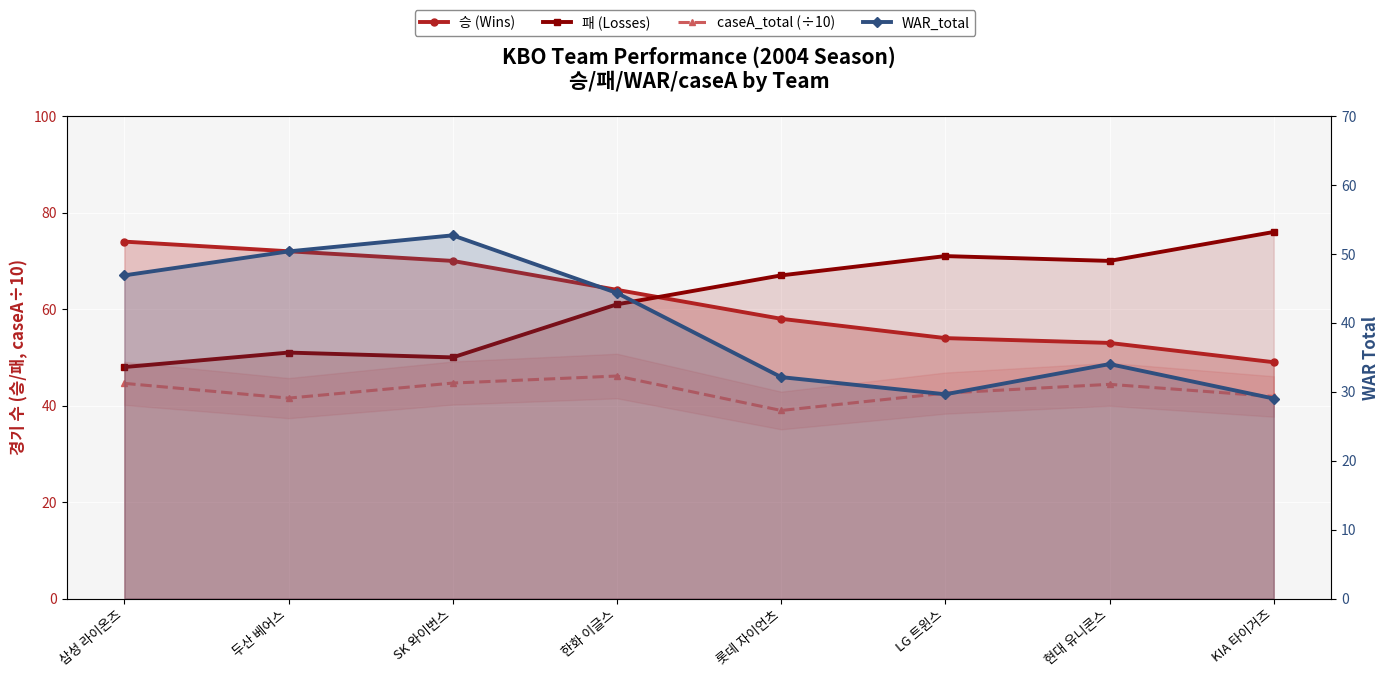

True or false: WAR_total and caseA_total (÷10) cross at least once.

True